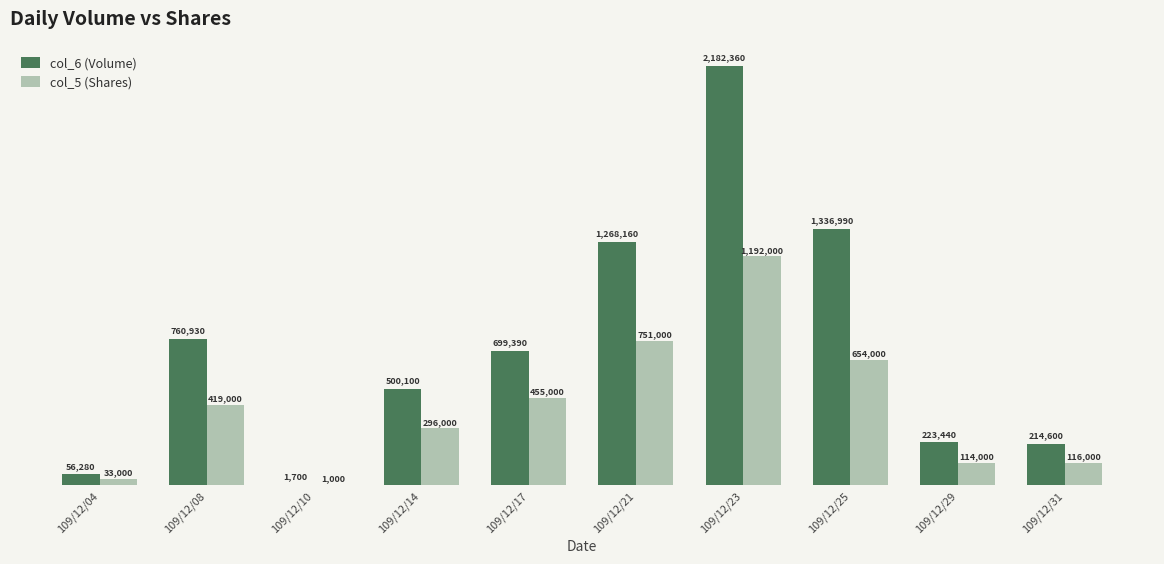

Which series changed the most between 109/12/25 and 109/12/29?

col_6 (Volume)